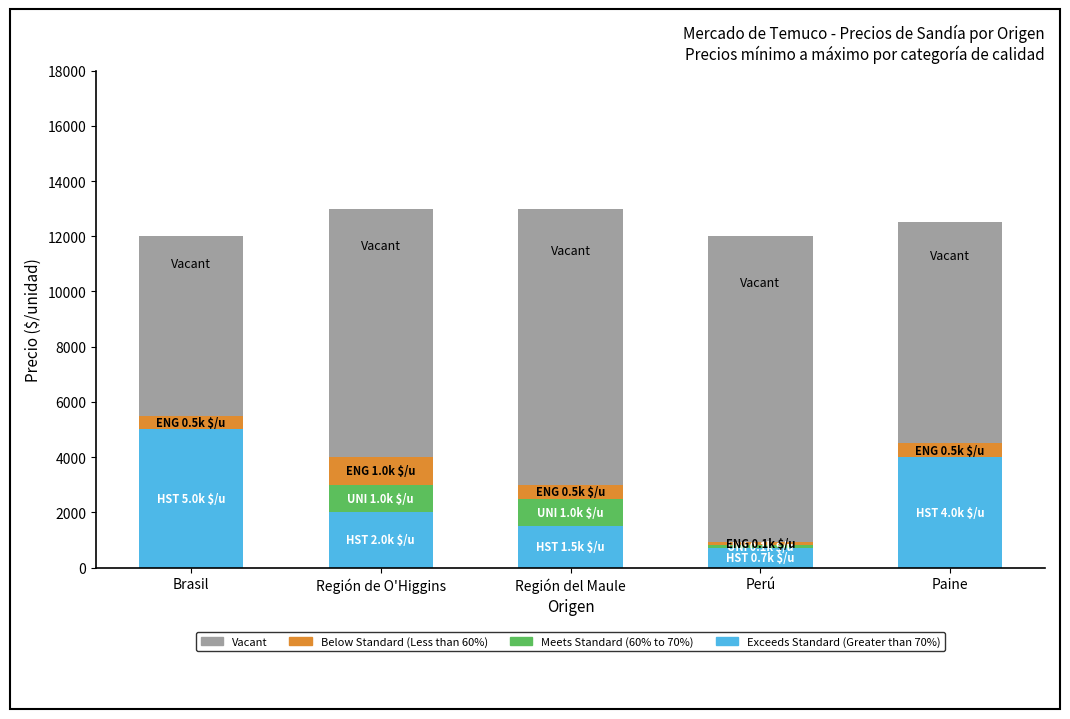

At which label does Exceeds Standard (Greater than 70%) reach its peak?

Brasil